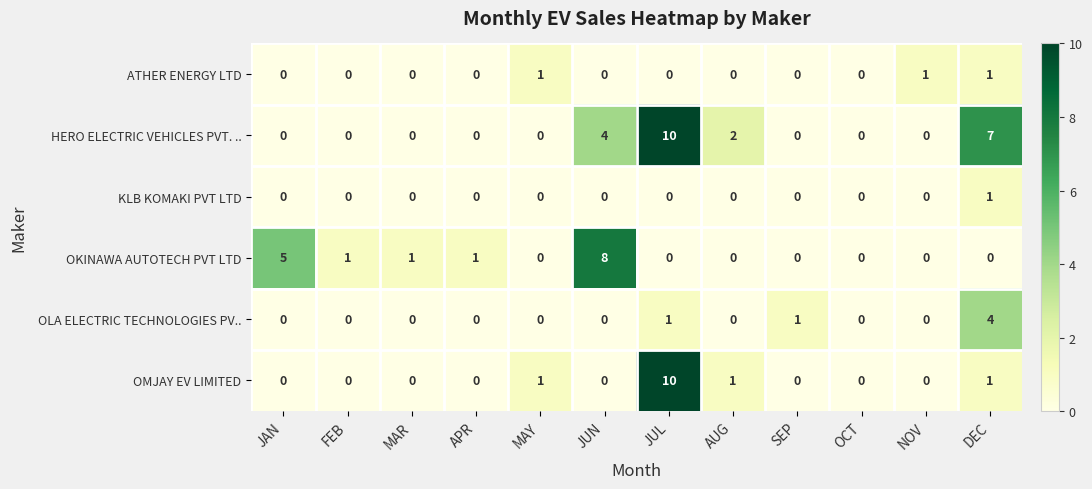

How many positive values does the OMJAY EV LIMITED series have?

4